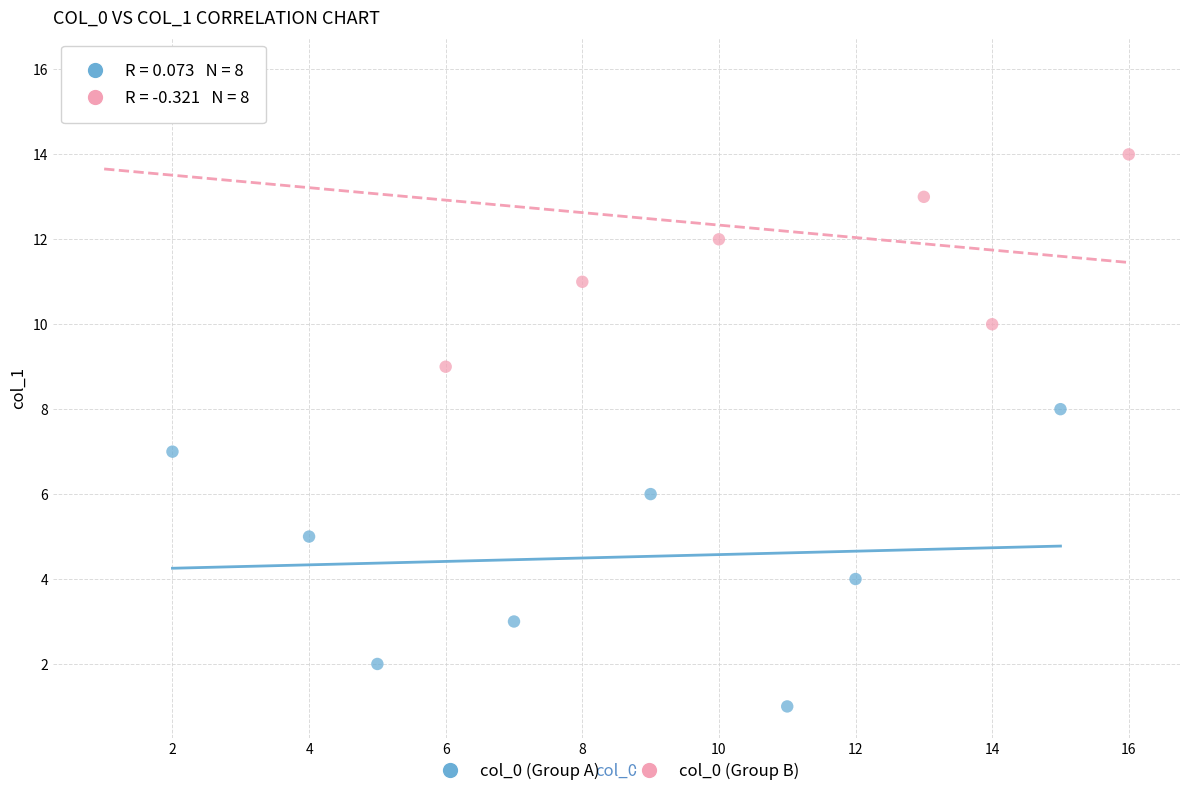

What are all the series names shown in the legend?

col_0 (Group A), col_0 (Group B)